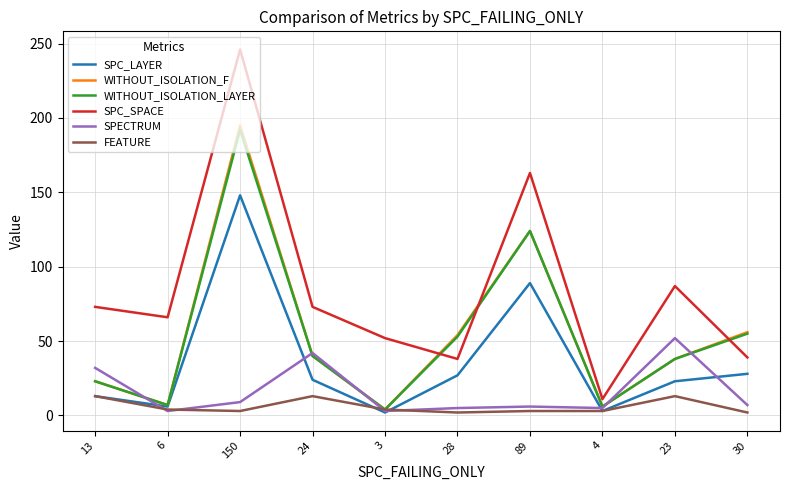

Rank the series by their maximum value, from highest to lowest.

SPC_SPACE, WITHOUT_ISOLATION_F, WITHOUT_ISOLATION_LAYER, SPC_LAYER, SPECTRUM, FEATURE